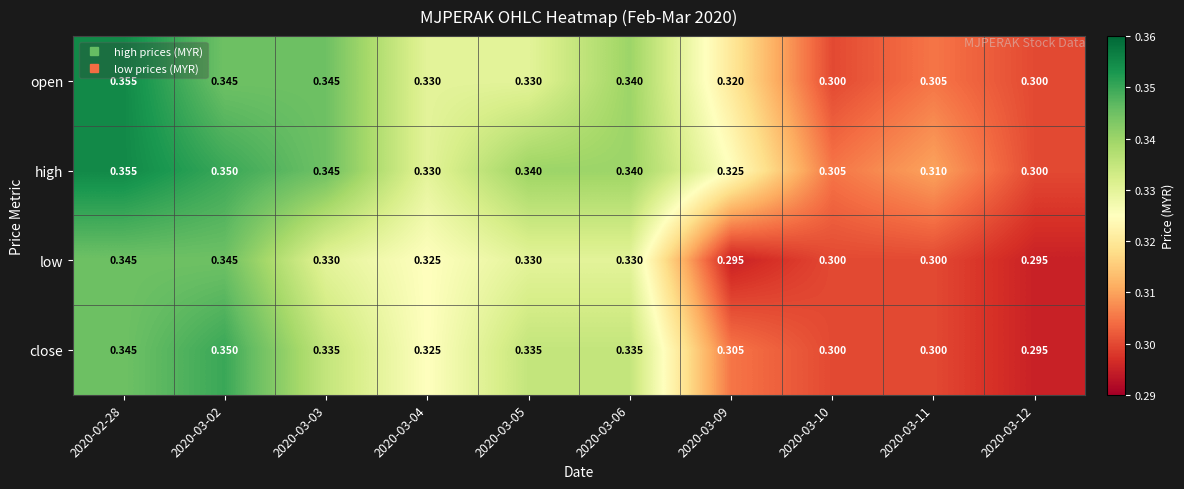

Rank the series by their average value, from lowest to highest.

low, close, open, high